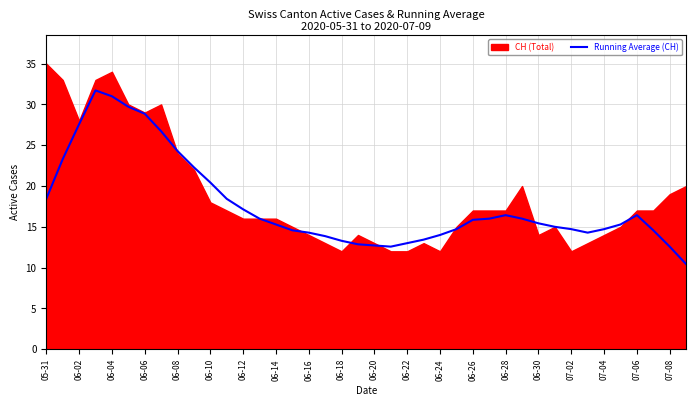

What is the lowest value of the Running Average (CH) series?

10.4